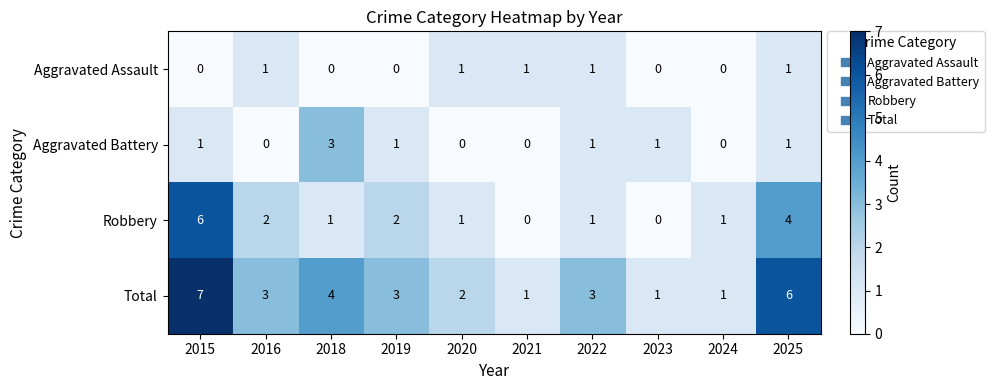

What value does the Total series have at 2016?

3